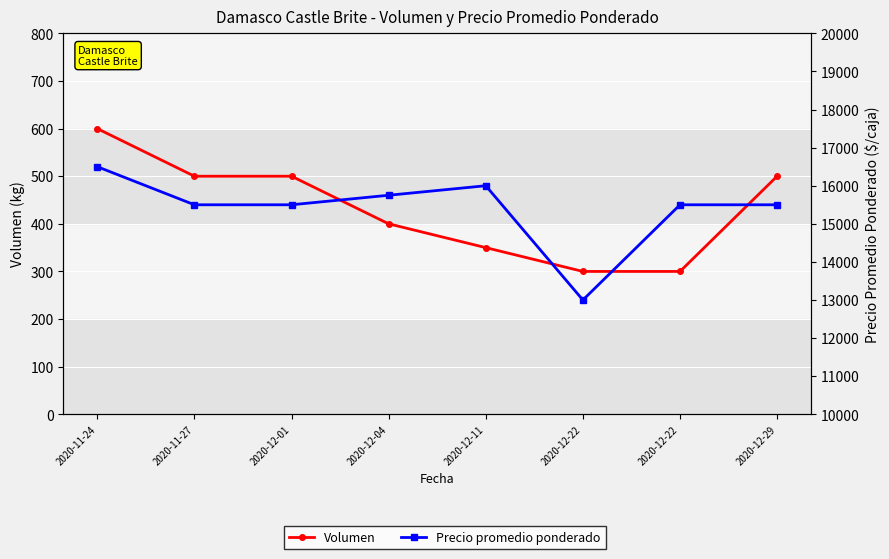

What are all the series names shown in the legend?

Volumen, Precio promedio ponderado